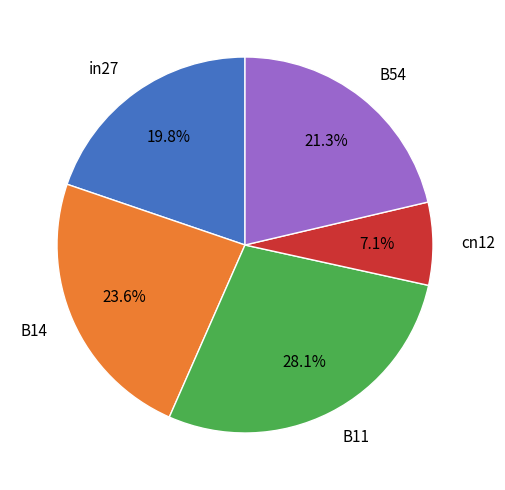

The B14 slice represents 35% of the pie. True or false?

False